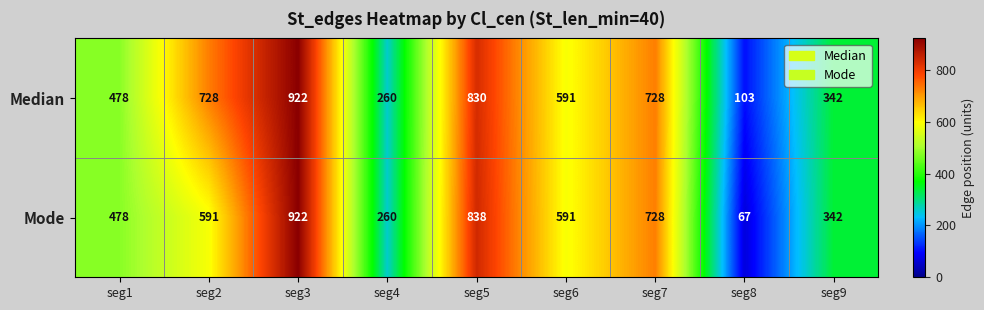

What is the difference between the maximum and second lowest values in the Median series?

662